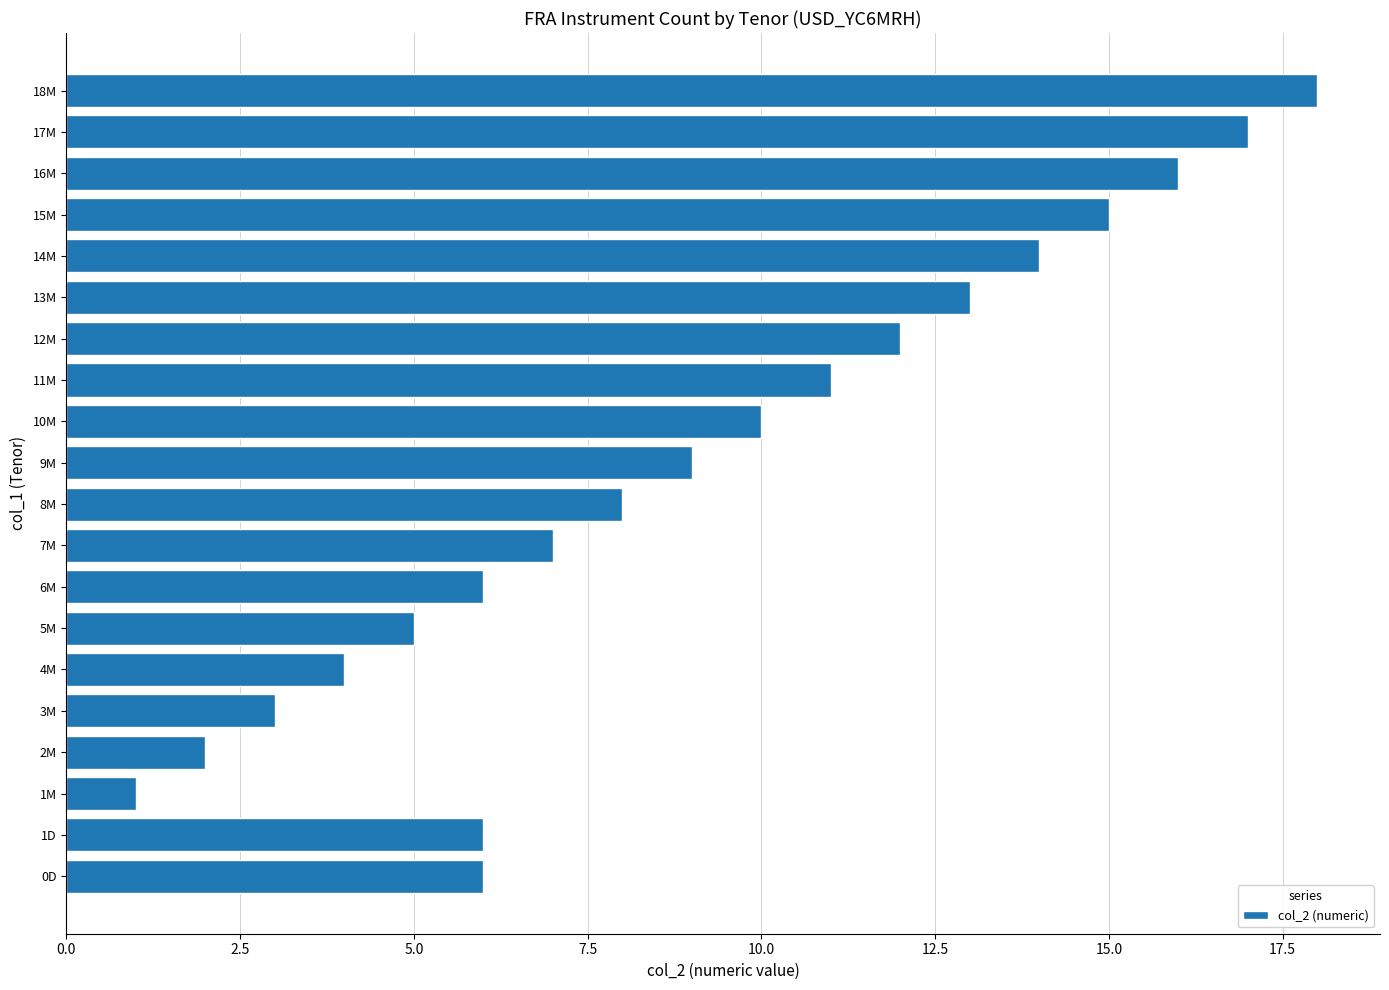

How many data points are less than 9?

10